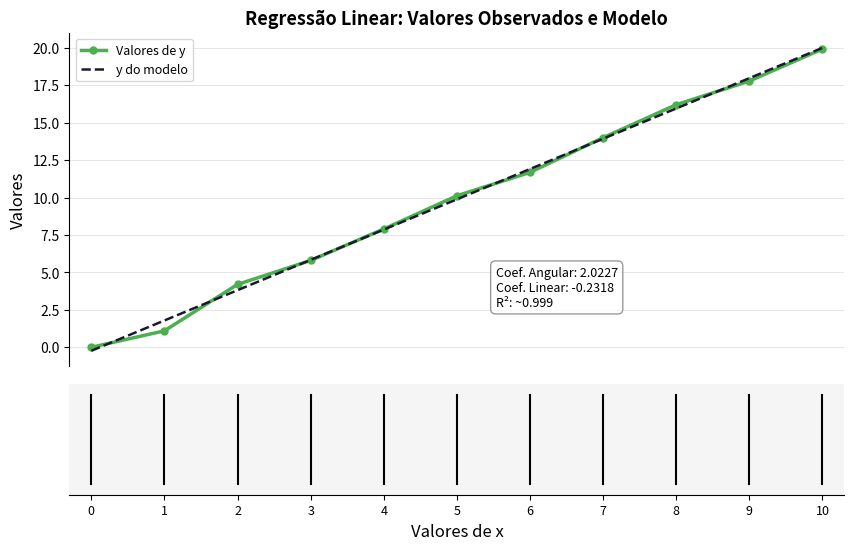

Which series has the largest range (max minus min)?

y do modelo